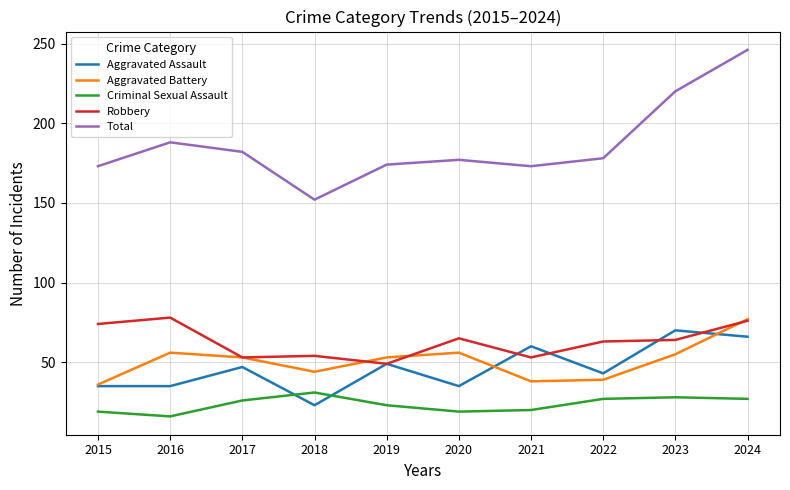

What is the difference between the second highest and second lowest values in the Criminal Sexual Assault series?

9